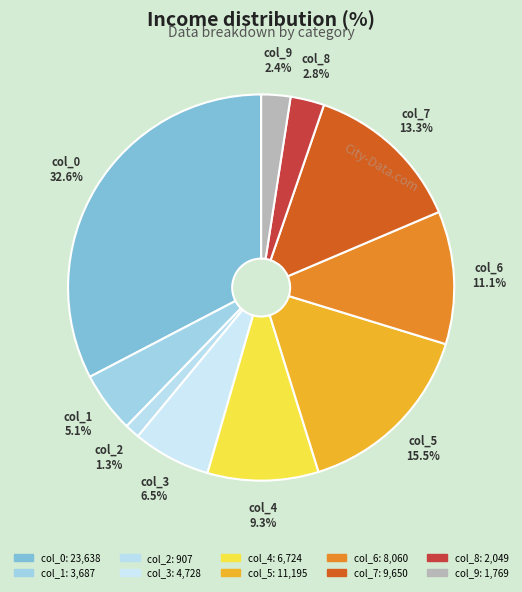

What percentage is the col_4 slice, to the nearest percent?

9%